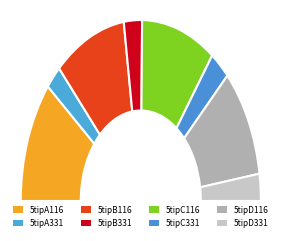

How many segments does this pie chart have?

8